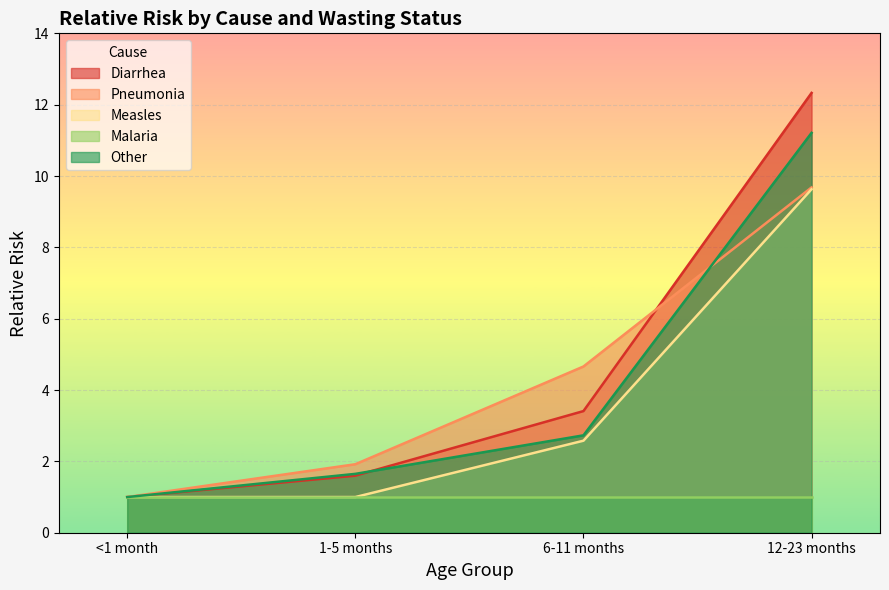

What is the sum of all Measles values?

14.2